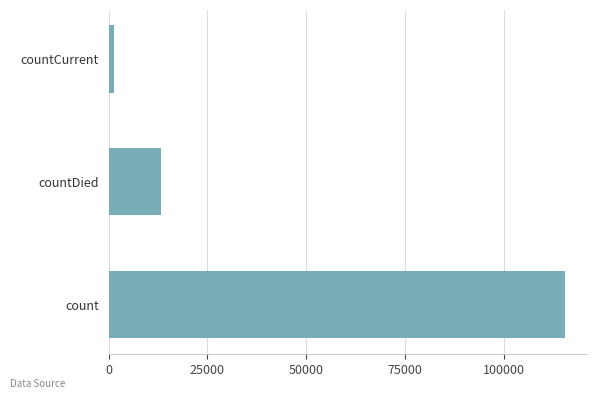

How many distinct data groups are displayed?

1